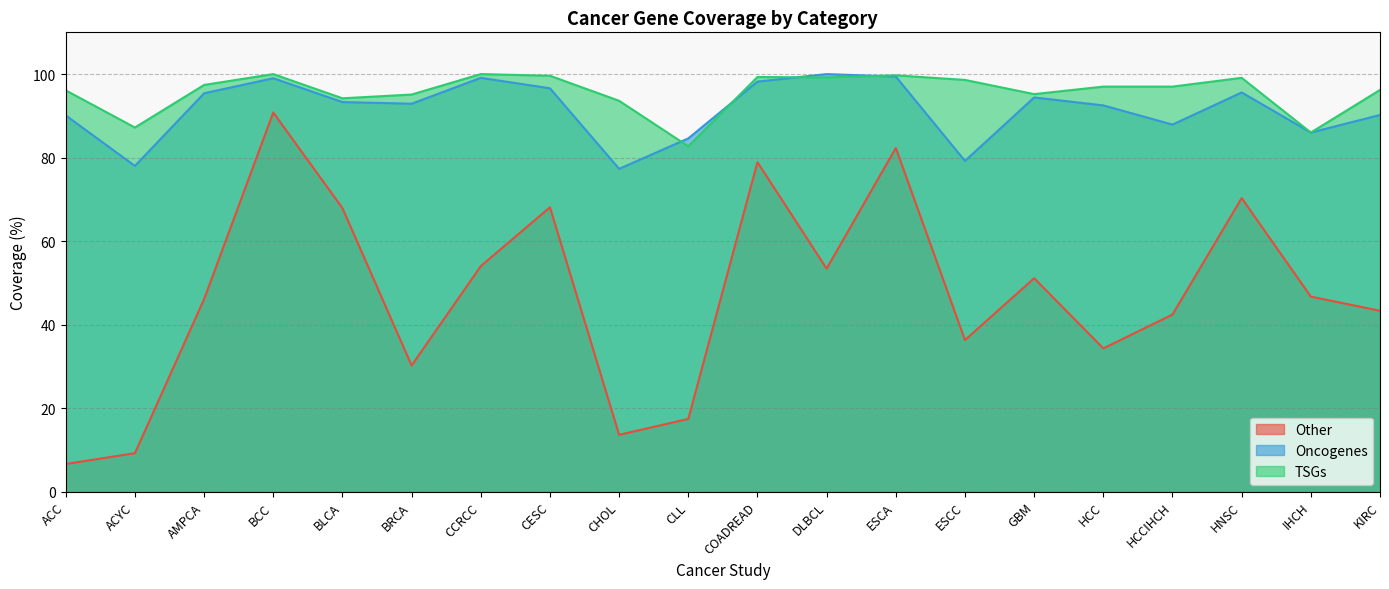

Which label corresponds to the smallest value in the chart?

ACC